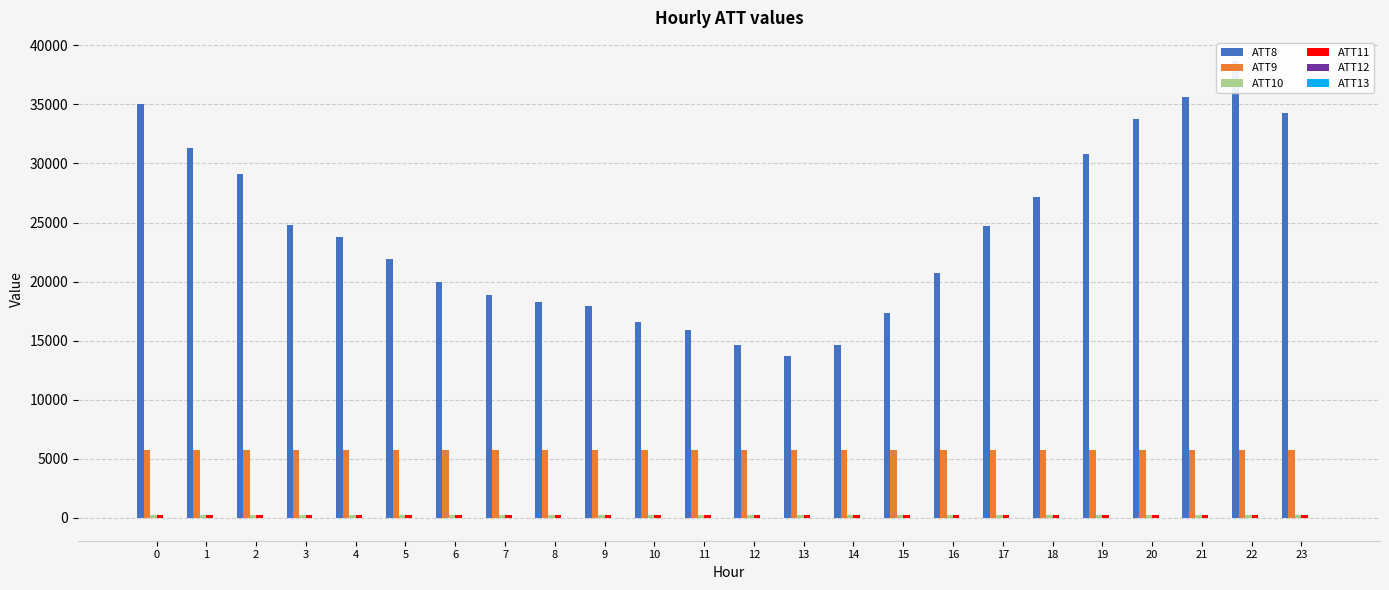

What is the value of the ATT12 bar at the 19th from the left?

5.6